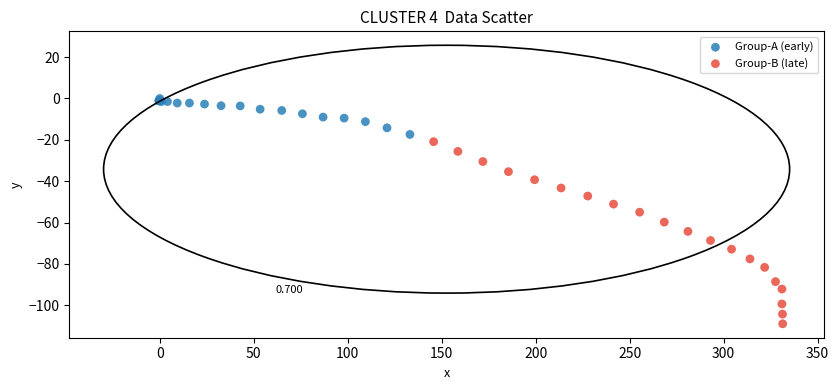

Which series reaches the maximum Y coordinate?

Group-A (early)